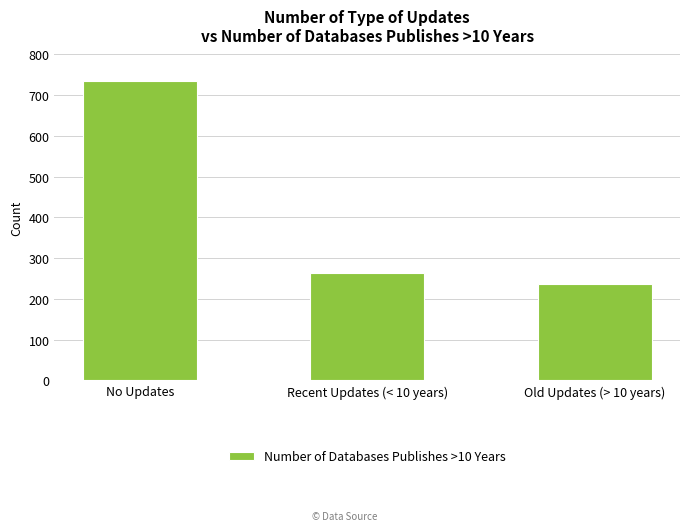

Reading left to right, extract all data points from this chart.

No Updates=736	Recent Updates (< 10 years)=263	Old Updates (> 10 years)=236